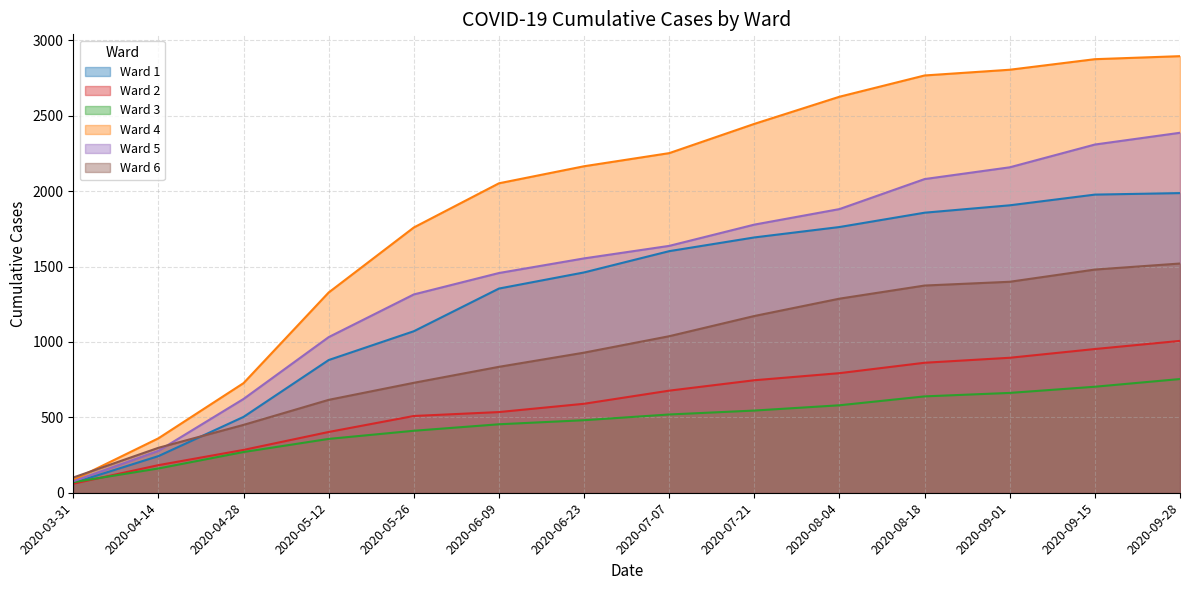

Where does the Ward 1 series first go above 1602?

2020-07-21